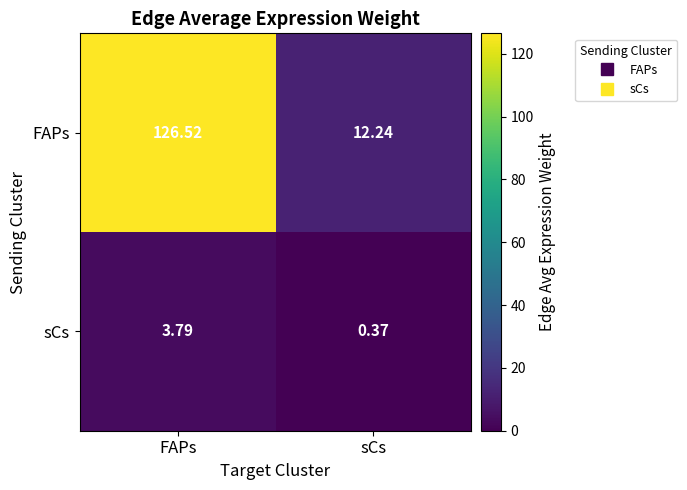

At which category is the sum across all series the highest?

FAPs